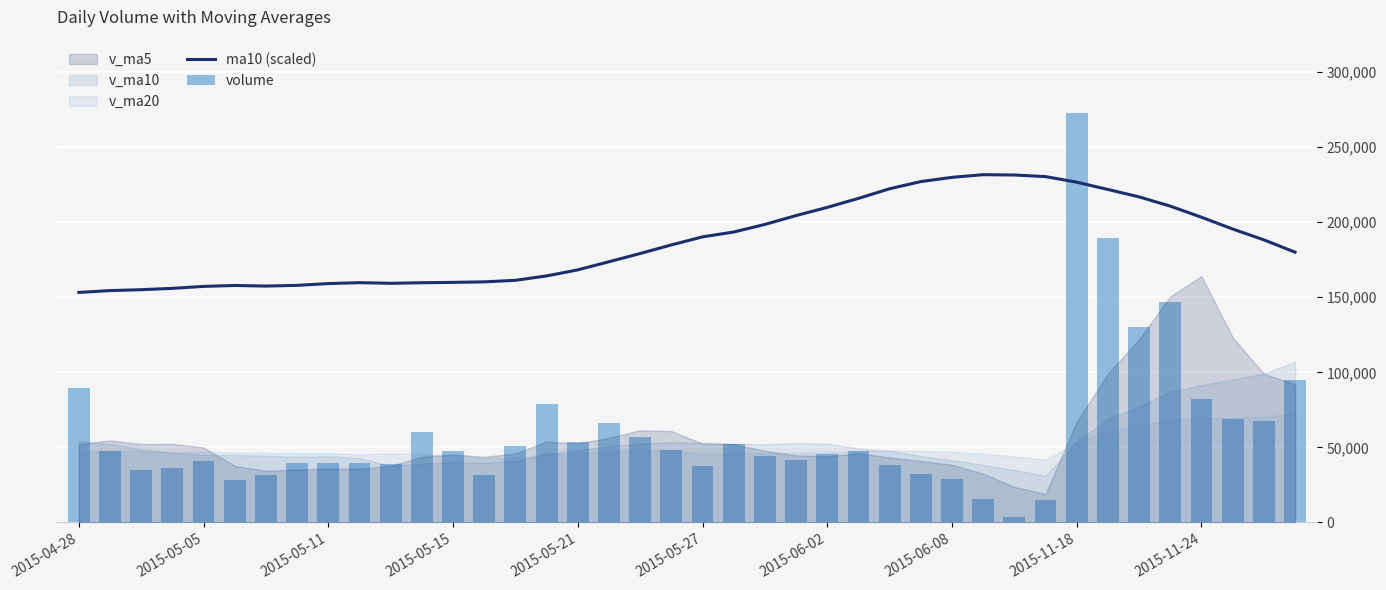

Between 22 and 11, which is larger?

22